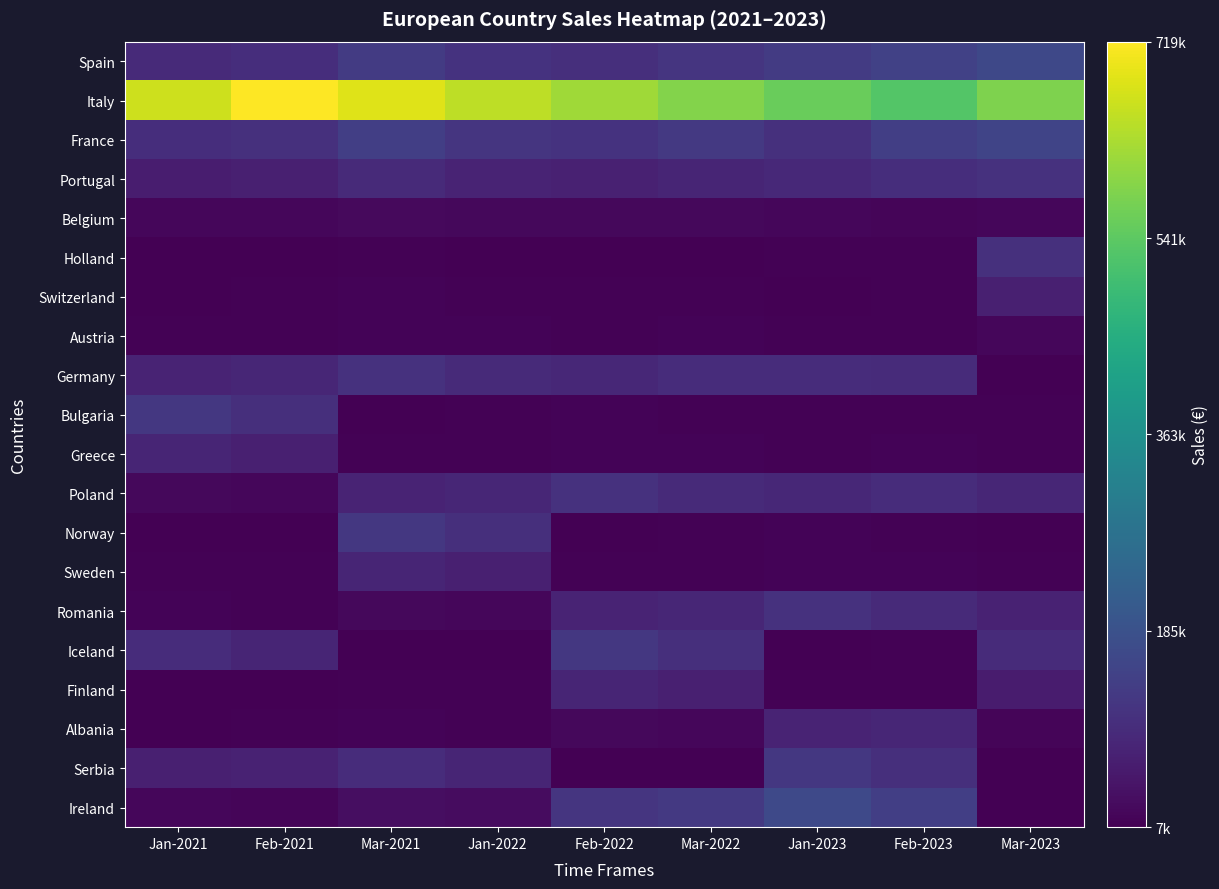

At which category is the sum across all series the highest?

Mar-2021